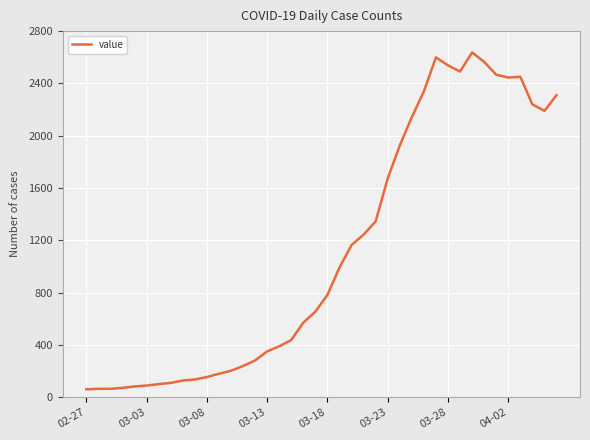

What is the difference between the maximum and minimum values?

2576